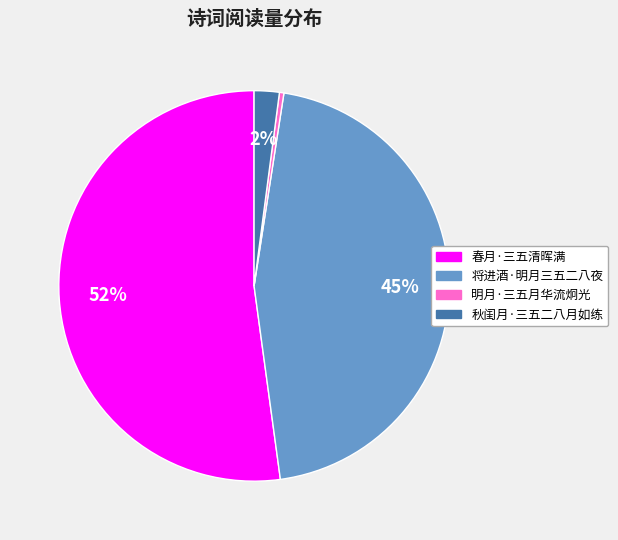

The 明月·三五月华流炯光 slice represents 13% of the pie. True or false?

False